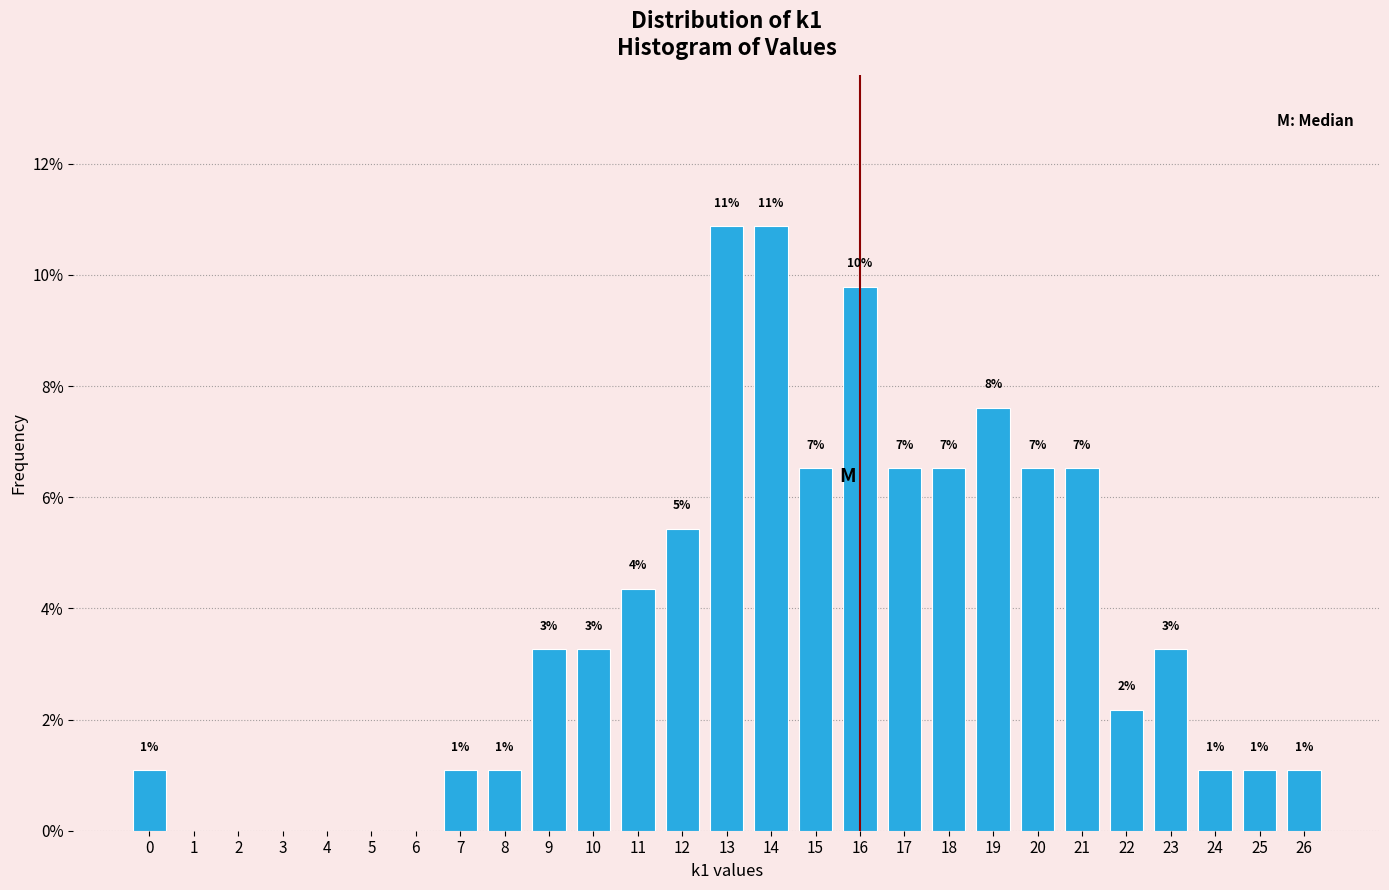

Are the bars horizontal?

No